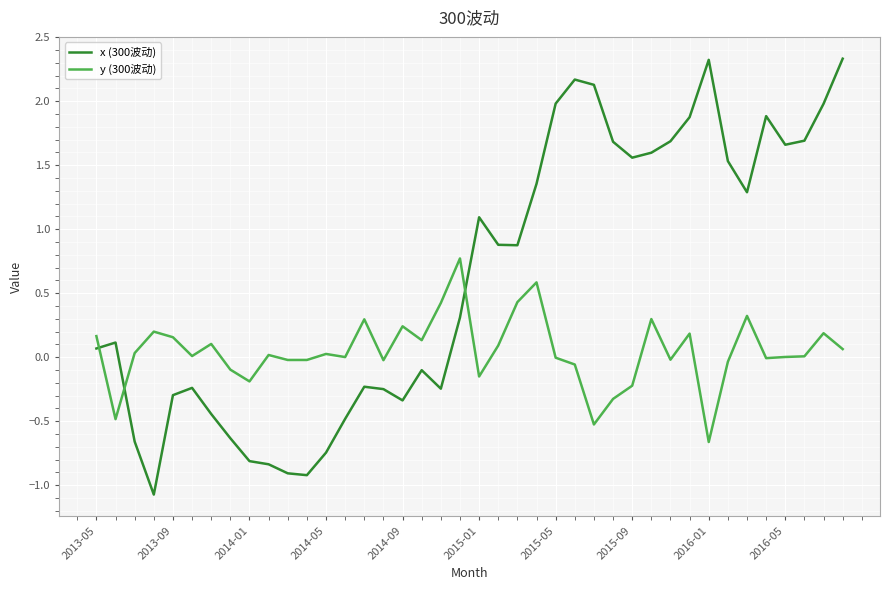

How many values in the x (300波动) series are below 0?

17